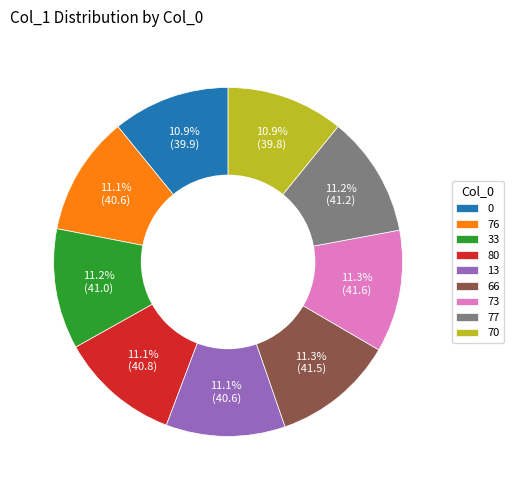

How many slices are in this pie chart?

9